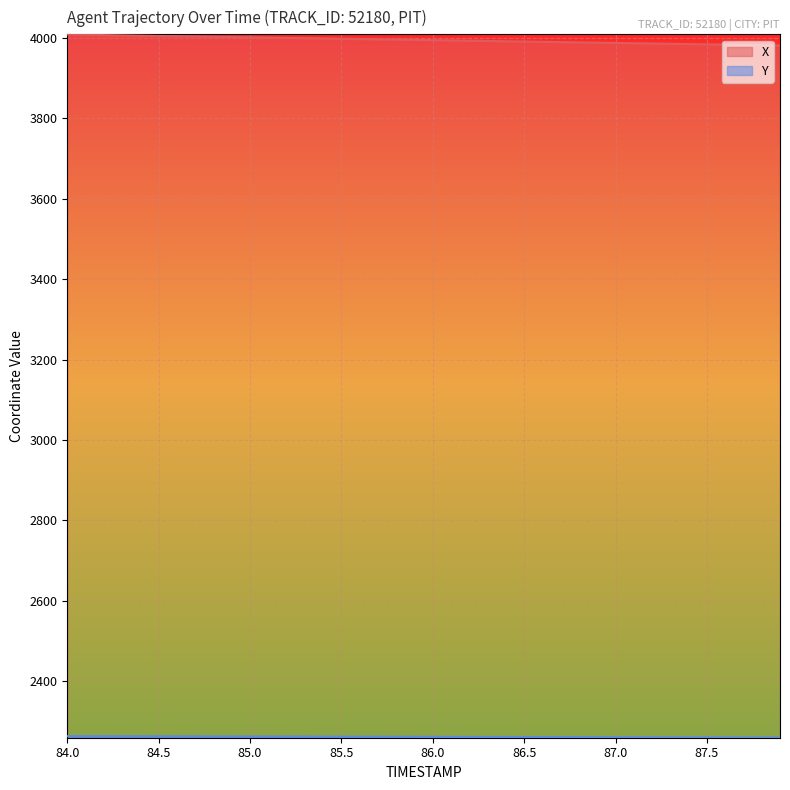

Which category has the highest value in the X series?

84.0